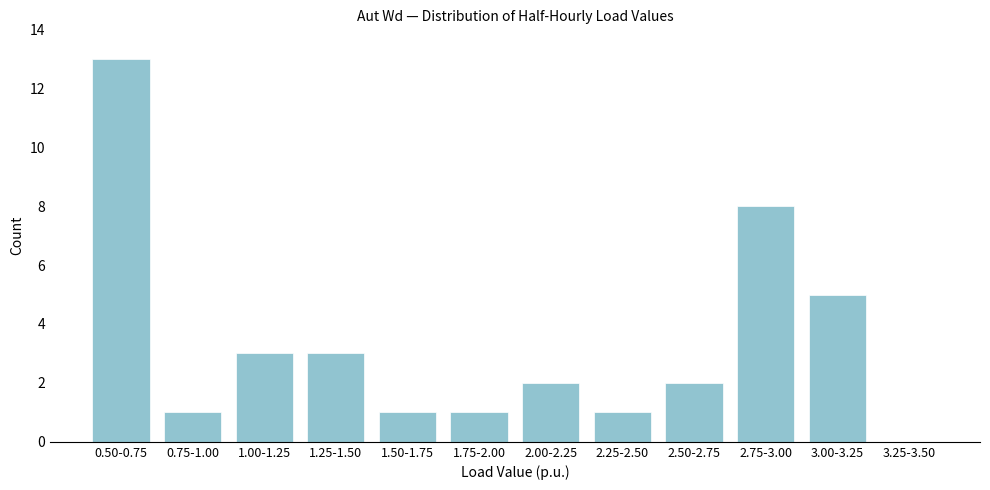

Reading left to right, what are all the values shown in this chart?

0.50-0.75=13	0.75-1.00=1	1.00-1.25=3	1.25-1.50=3	1.50-1.75=1	1.75-2.00=1	2.00-2.25=2	2.25-2.50=1	2.50-2.75=2	2.75-3.00=8	3.00-3.25=5	3.25-3.50=0